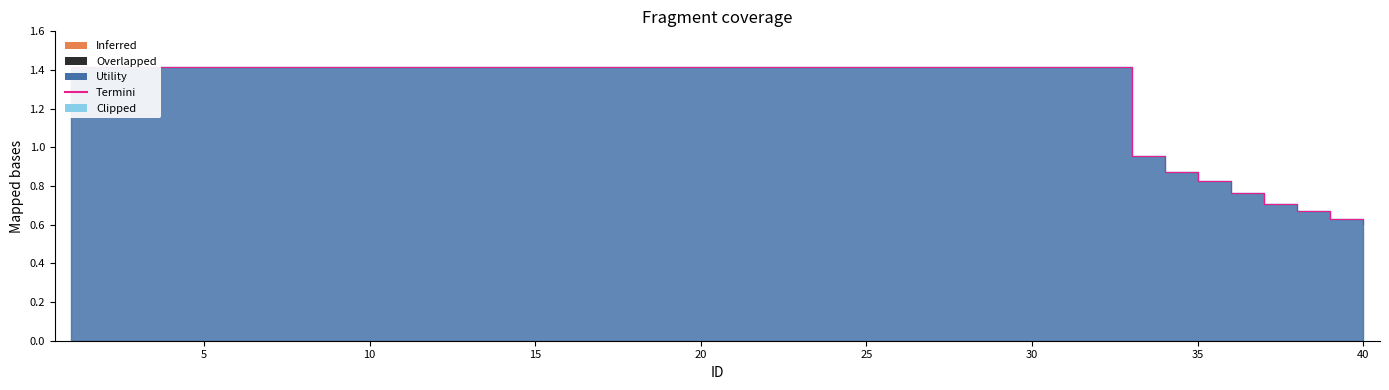

The value at 3 is 2.3. True or false?

False